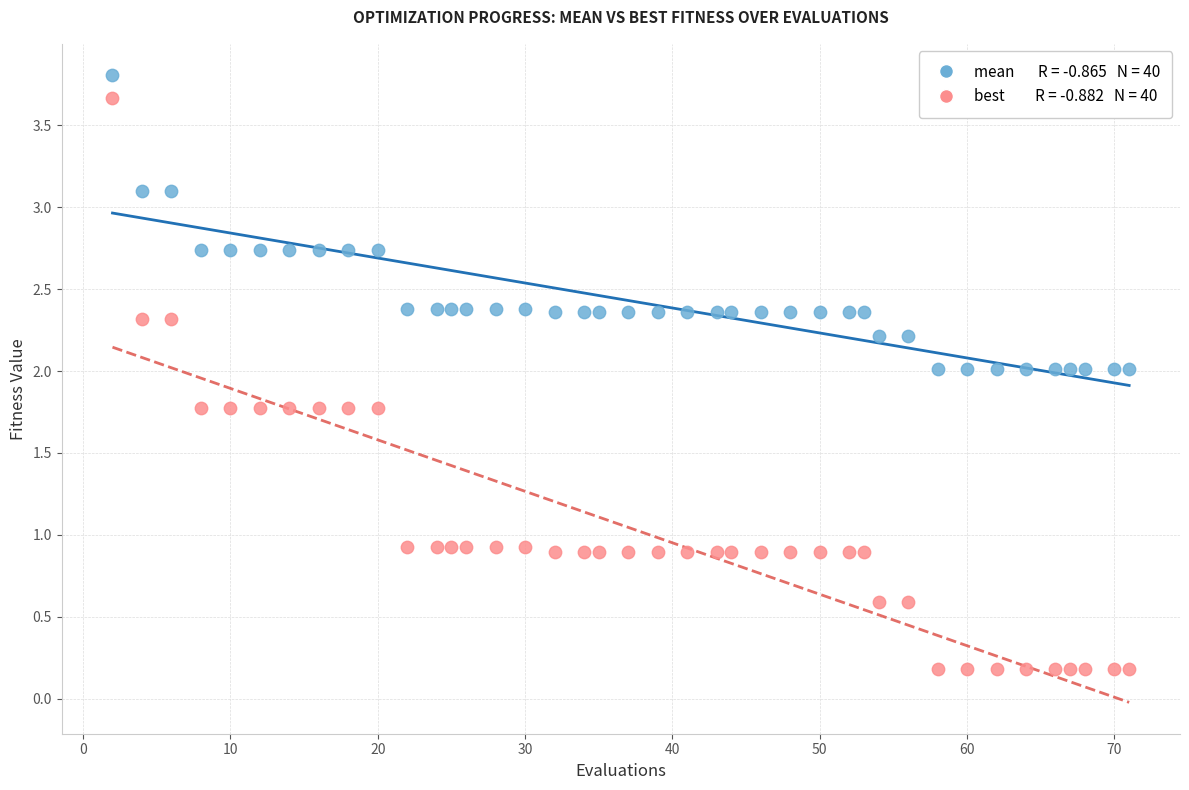

Across all data points, what is the range of X values (max minus min)?

69.0